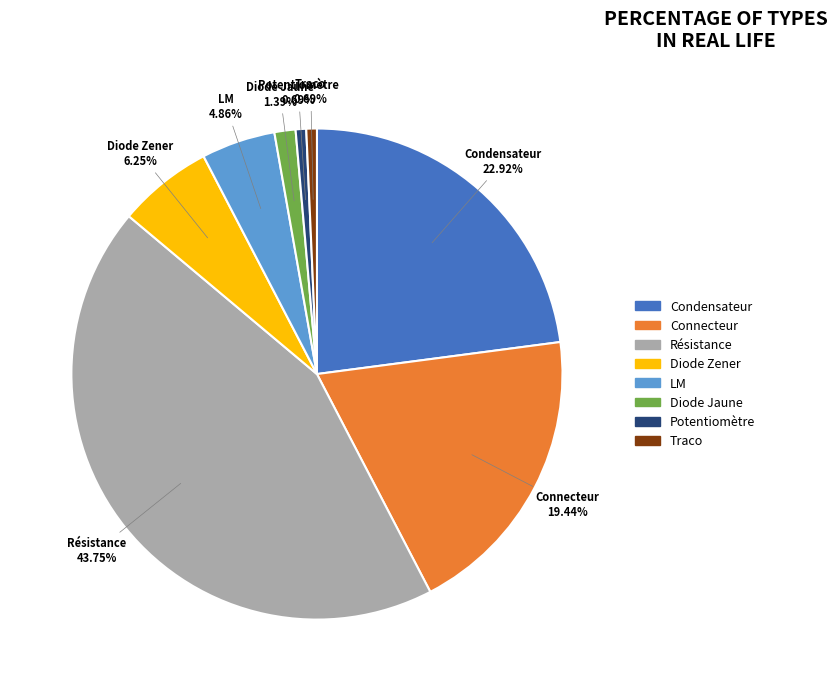

Which category has the biggest portion of the pie?

Résistance